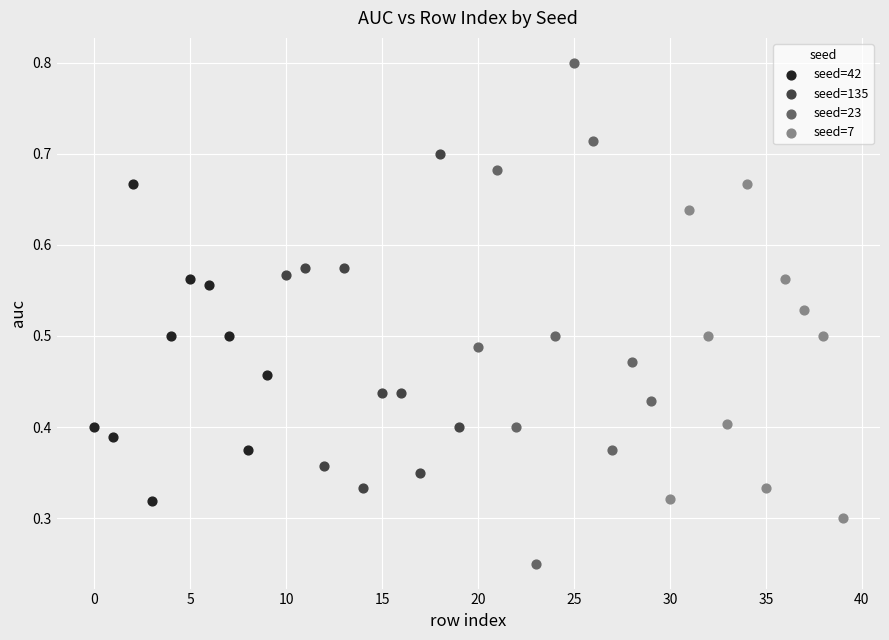

Which series reaches the minimum Y coordinate?

seed=23